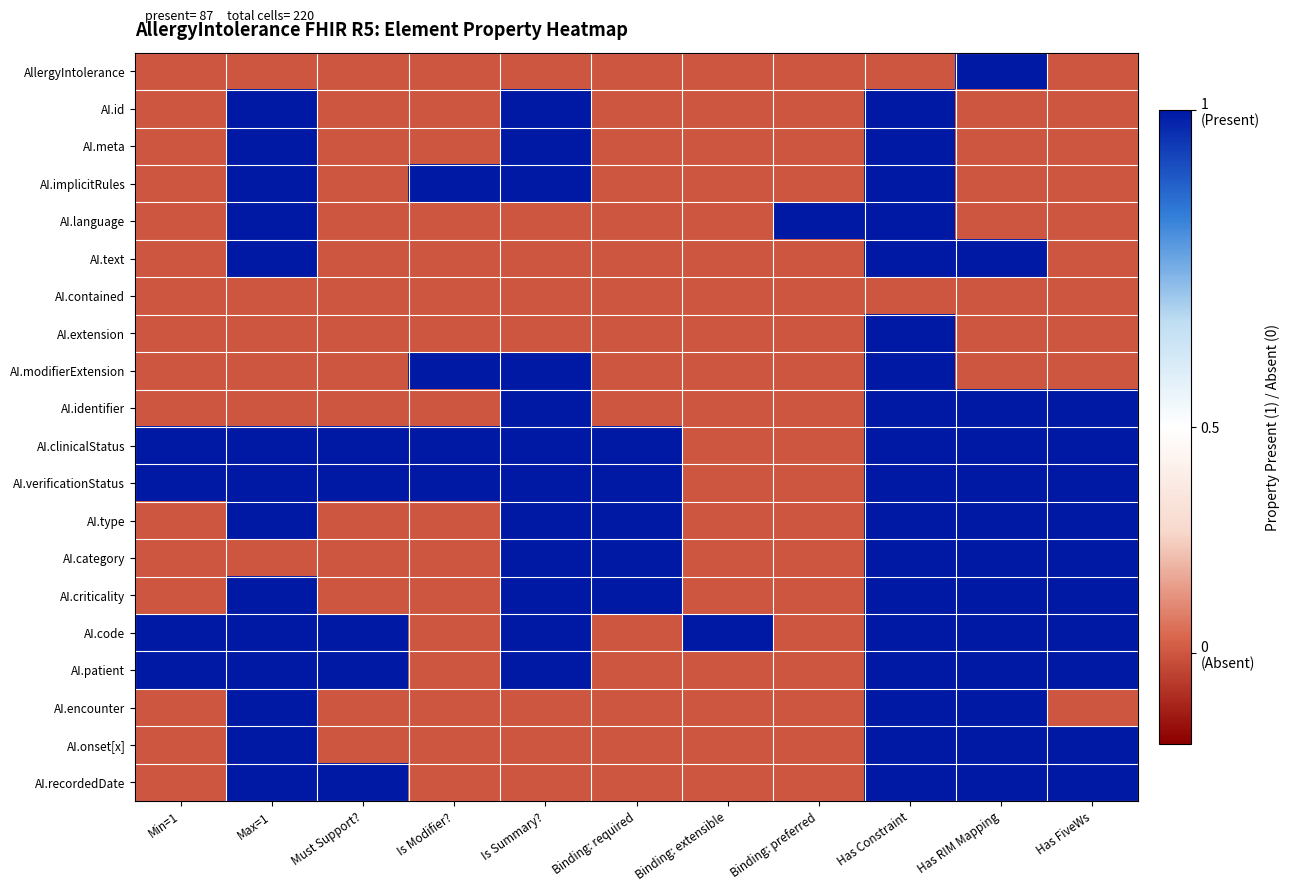

Reading left to right, transcribe all the data shown in this chart.

AllergyIntolerance: Min=1=0	Max=1=0	Must Support?=0	Is Modifier?=0	Is Summary?=0	Binding: required=0	Binding: extensible=0	Binding: preferred=0	Has Constraint=0	Has RIM Mapping=1	Has FiveWs=0
AI.id: Min=1=0	Max=1=1	Must Support?=0	Is Modifier?=0	Is Summary?=1	Binding: required=0	Binding: extensible=0	Binding: preferred=0	Has Constraint=1	Has RIM Mapping=0	Has FiveWs=0
AI.meta: Min=1=0	Max=1=1	Must Support?=0	Is Modifier?=0	Is Summary?=1	Binding: required=0	Binding: extensible=0	Binding: preferred=0	Has Constraint=1	Has RIM Mapping=0	Has FiveWs=0
AI.implicitRules: Min=1=0	Max=1=1	Must Support?=0	Is Modifier?=1	Is Summary?=1	Binding: required=0	Binding: extensible=0	Binding: preferred=0	Has Constraint=1	Has RIM Mapping=0	Has FiveWs=0
AI.language: Min=1=0	Max=1=1	Must Support?=0	Is Modifier?=0	Is Summary?=0	Binding: required=0	Binding: extensible=0	Binding: preferred=1	Has Constraint=1	Has RIM Mapping=0	Has FiveWs=0
AI.text: Min=1=0	Max=1=1	Must Support?=0	Is Modifier?=0	Is Summary?=0	Binding: required=0	Binding: extensible=0	Binding: preferred=0	Has Constraint=1	Has RIM Mapping=1	Has FiveWs=0
AI.contained: Min=1=0	Max=1=0	Must Support?=0	Is Modifier?=0	Is Summary?=0	Binding: required=0	Binding: extensible=0	Binding: preferred=0	Has Constraint=0	Has RIM Mapping=0	Has FiveWs=0
AI.extension: Min=1=0	Max=1=0	Must Support?=0	Is Modifier?=0	Is Summary?=0	Binding: required=0	Binding: extensible=0	Binding: preferred=0	Has Constraint=1	Has RIM Mapping=0	Has FiveWs=0
AI.modifierExtension: Min=1=0	Max=1=0	Must Support?=0	Is Modifier?=1	Is Summary?=1	Binding: required=0	Binding: extensible=0	Binding: preferred=0	Has Constraint=1	Has RIM Mapping=0	Has FiveWs=0
AI.identifier: Min=1=0	Max=1=0	Must Support?=0	Is Modifier?=0	Is Summary?=1	Binding: required=0	Binding: extensible=0	Binding: preferred=0	Has Constraint=1	Has RIM Mapping=1	Has FiveWs=1
AI.clinicalStatus: Min=1=1	Max=1=1	Must Support?=1	Is Modifier?=1	Is Summary?=1	Binding: required=1	Binding: extensible=0	Binding: preferred=0	Has Constraint=1	Has RIM Mapping=1	Has FiveWs=1
AI.verificationStatus: Min=1=1	Max=1=1	Must Support?=1	Is Modifier?=1	Is Summary?=1	Binding: required=1	Binding: extensible=0	Binding: preferred=0	Has Constraint=1	Has RIM Mapping=1	Has FiveWs=1
AI.type: Min=1=0	Max=1=1	Must Support?=0	Is Modifier?=0	Is Summary?=1	Binding: required=1	Binding: extensible=0	Binding: preferred=0	Has Constraint=1	Has RIM Mapping=1	Has FiveWs=1
AI.category: Min=1=0	Max=1=0	Must Support?=0	Is Modifier?=0	Is Summary?=1	Binding: required=1	Binding: extensible=0	Binding: preferred=0	Has Constraint=1	Has RIM Mapping=1	Has FiveWs=1
AI.criticality: Min=1=0	Max=1=1	Must Support?=0	Is Modifier?=0	Is Summary?=1	Binding: required=1	Binding: extensible=0	Binding: preferred=0	Has Constraint=1	Has RIM Mapping=1	Has FiveWs=1
AI.code: Min=1=1	Max=1=1	Must Support?=1	Is Modifier?=0	Is Summary?=1	Binding: required=0	Binding: extensible=1	Binding: preferred=0	Has Constraint=1	Has RIM Mapping=1	Has FiveWs=1
AI.patient: Min=1=1	Max=1=1	Must Support?=1	Is Modifier?=0	Is Summary?=1	Binding: required=0	Binding: extensible=0	Binding: preferred=0	Has Constraint=1	Has RIM Mapping=1	Has FiveWs=1
AI.encounter: Min=1=0	Max=1=1	Must Support?=0	Is Modifier?=0	Is Summary?=0	Binding: required=0	Binding: extensible=0	Binding: preferred=0	Has Constraint=1	Has RIM Mapping=1	Has FiveWs=0
AI.onset[x]: Min=1=0	Max=1=1	Must Support?=0	Is Modifier?=0	Is Summary?=0	Binding: required=0	Binding: extensible=0	Binding: preferred=0	Has Constraint=1	Has RIM Mapping=1	Has FiveWs=1
AI.recordedDate: Min=1=0	Max=1=1	Must Support?=1	Is Modifier?=0	Is Summary?=0	Binding: required=0	Binding: extensible=0	Binding: preferred=0	Has Constraint=1	Has RIM Mapping=1	Has FiveWs=1